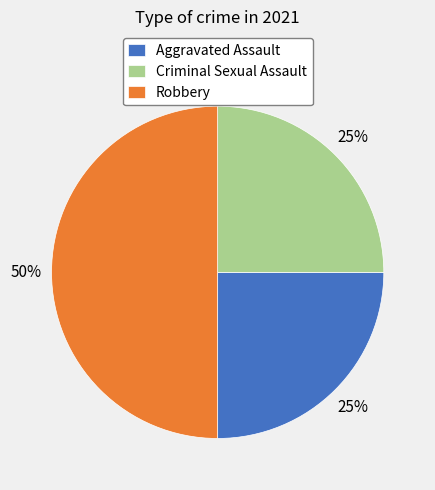

What is the largest slice in the pie chart?

Robbery